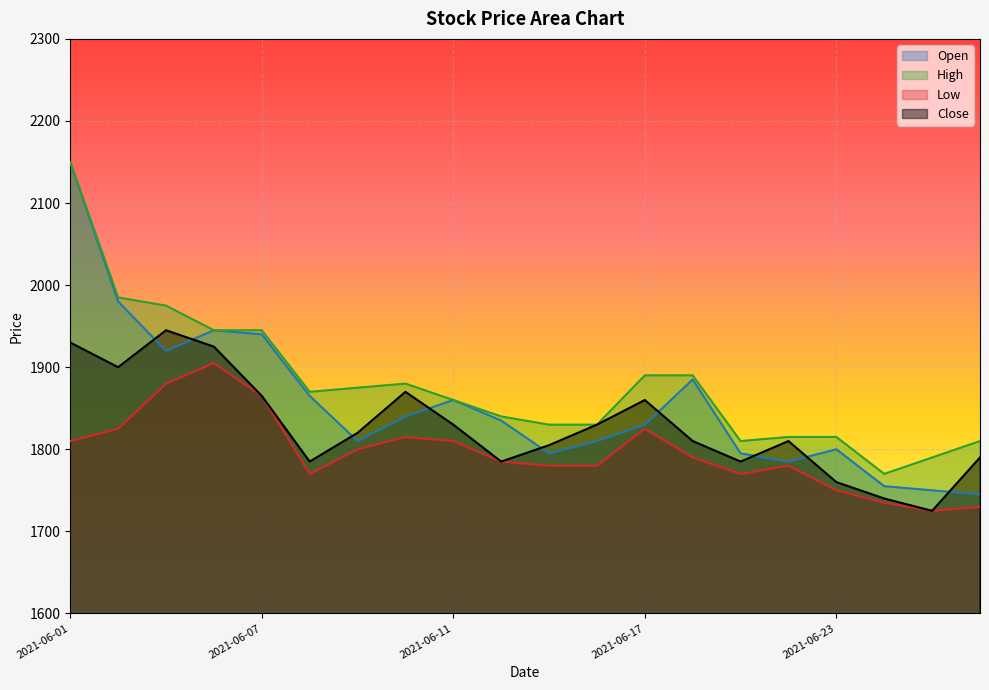

How many lines are shown in the chart?

4